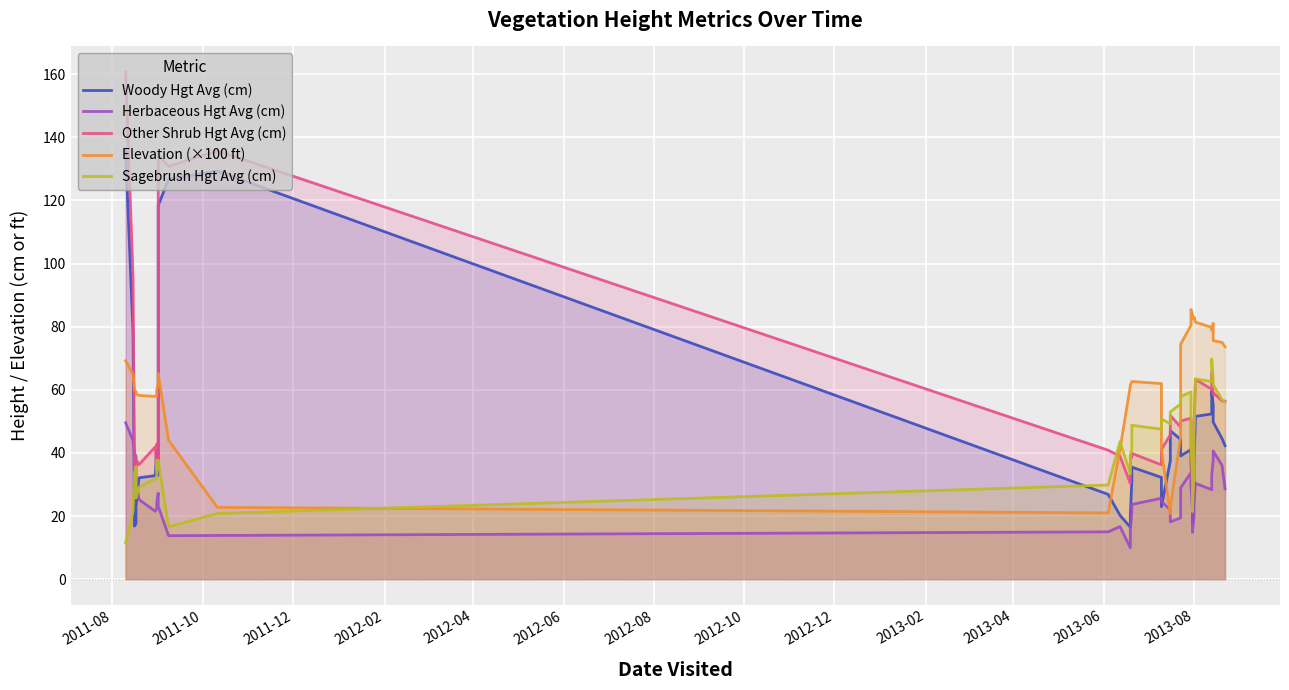

How many lines are shown in the chart?

5